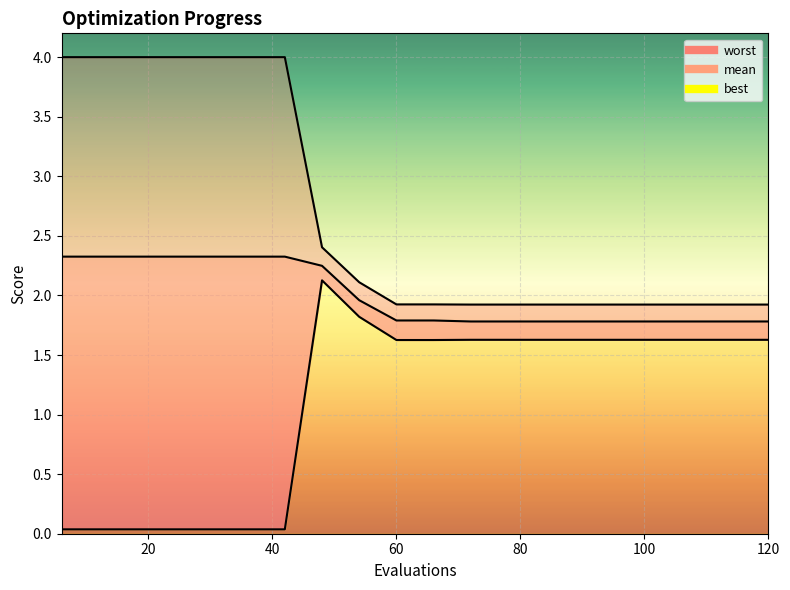

At which label is mean closest to 2?

54